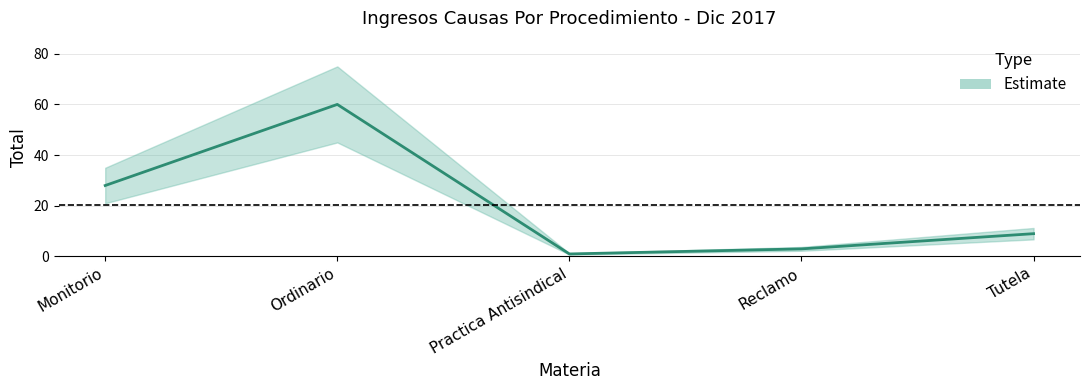

Is it true that the value at Reclamo is 3?

True